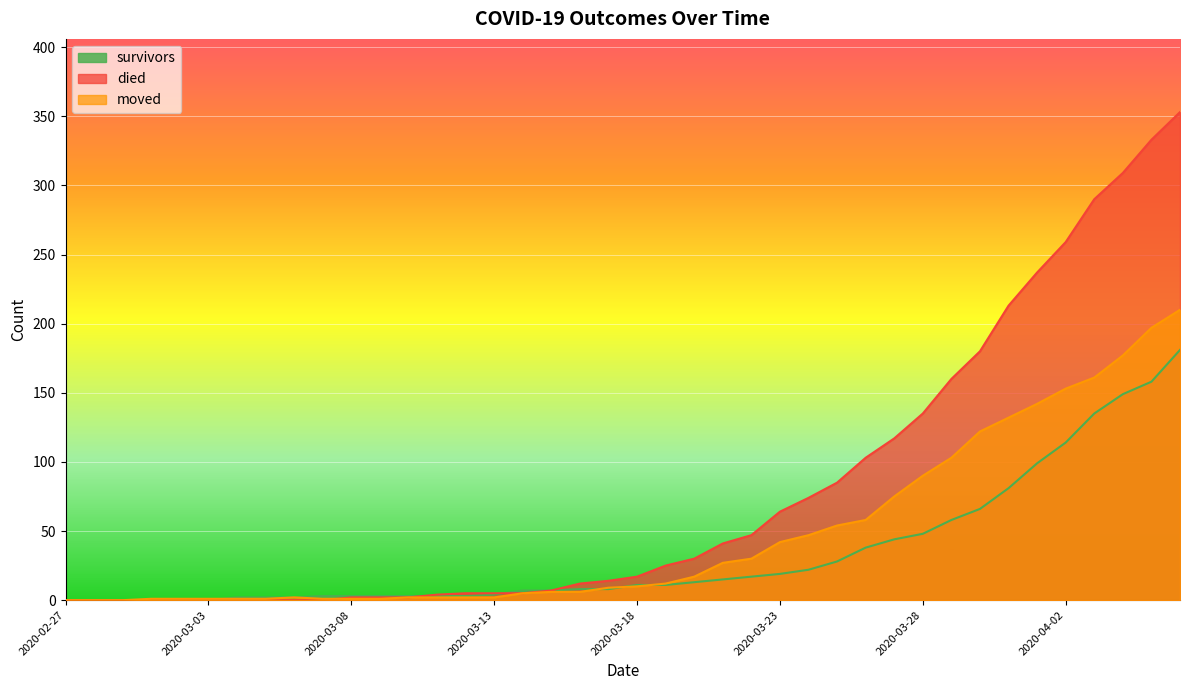

Where is survivors nearest to the value 90?

2020-03-31